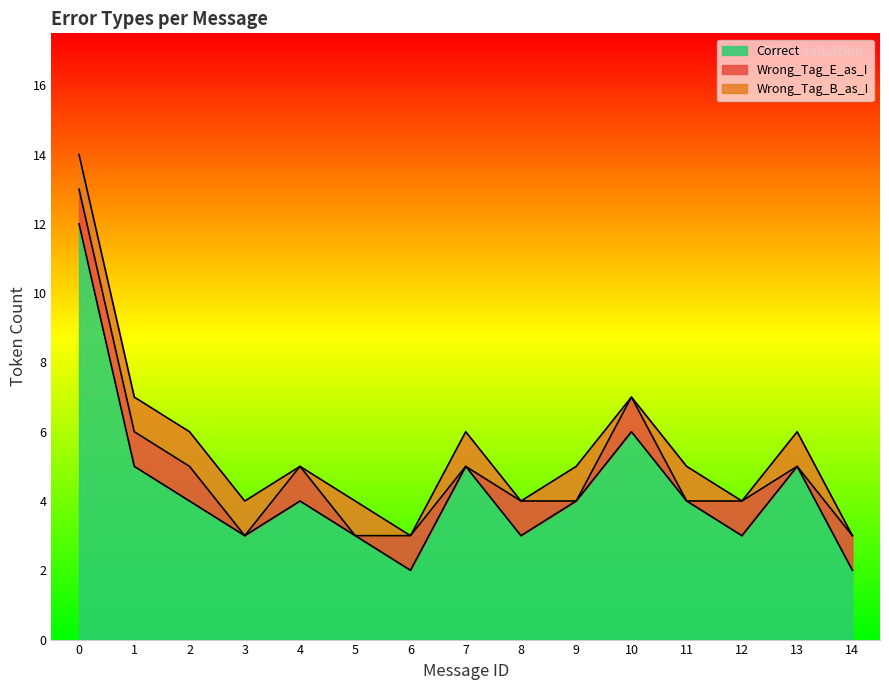

In Correct, how many points are lower than both neighbors (excluding endpoints)?

4